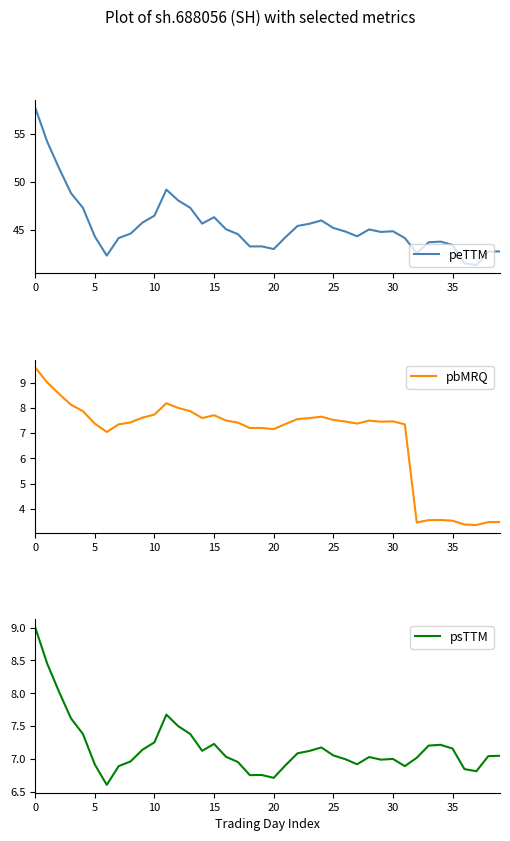

The value of psTTM at 39 is 7.0. True or false?

True